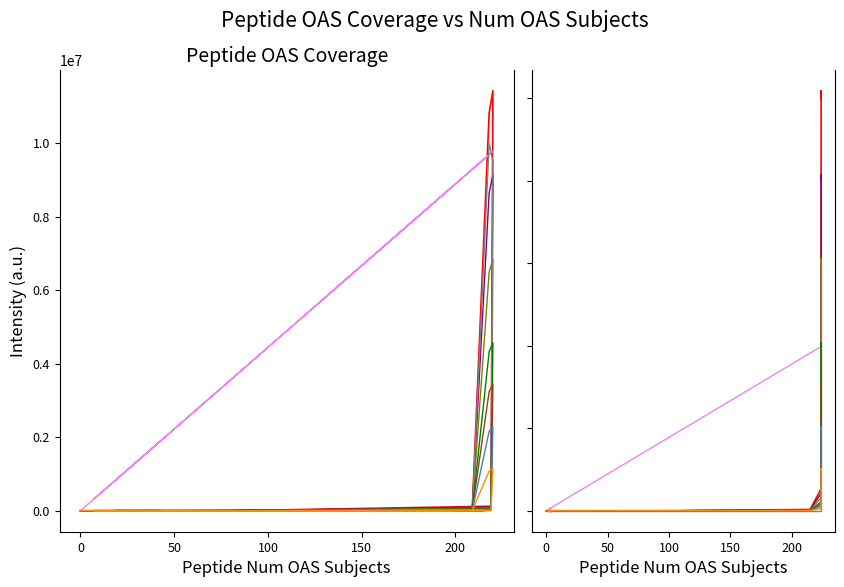

Is it true that Peptide Num OAS Hits equals 18891810.8 at 4?

False